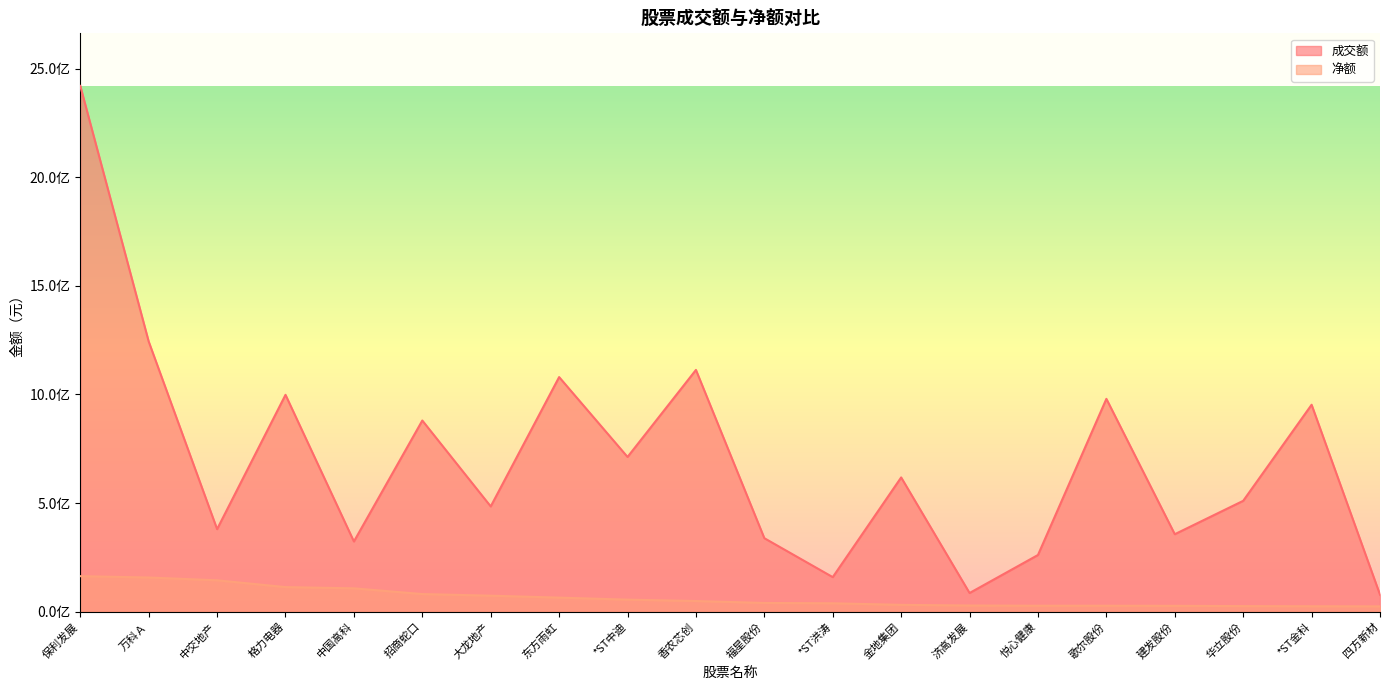

What is the difference between the maximum and minimum values in the 成交额 series?

2342265945